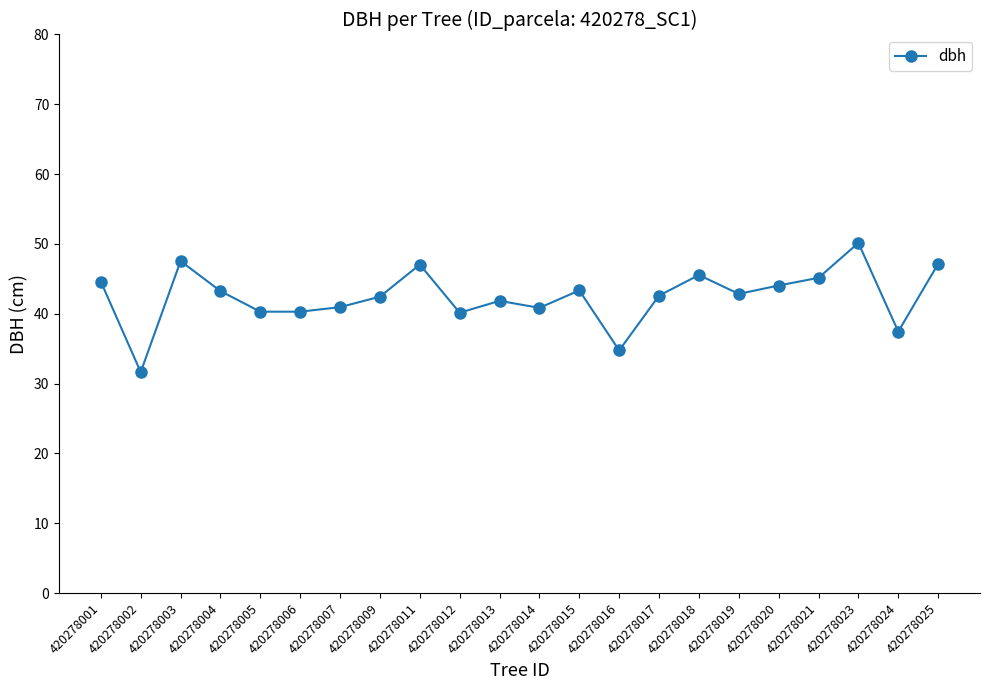

Is this an area chart (filled region under the line)?

No